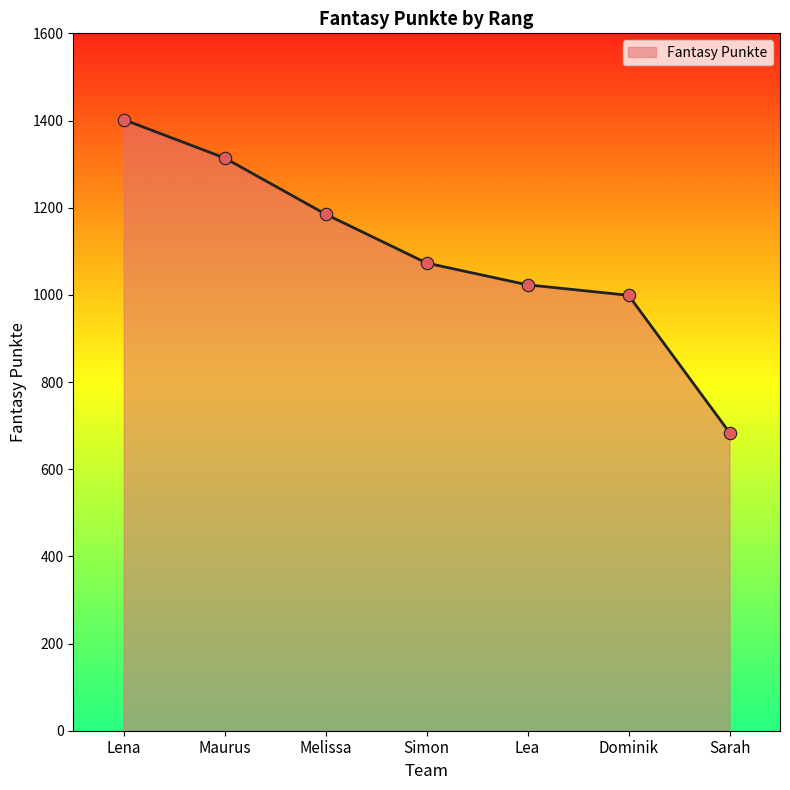

Between Dominik and Lena, which is larger?

Lena